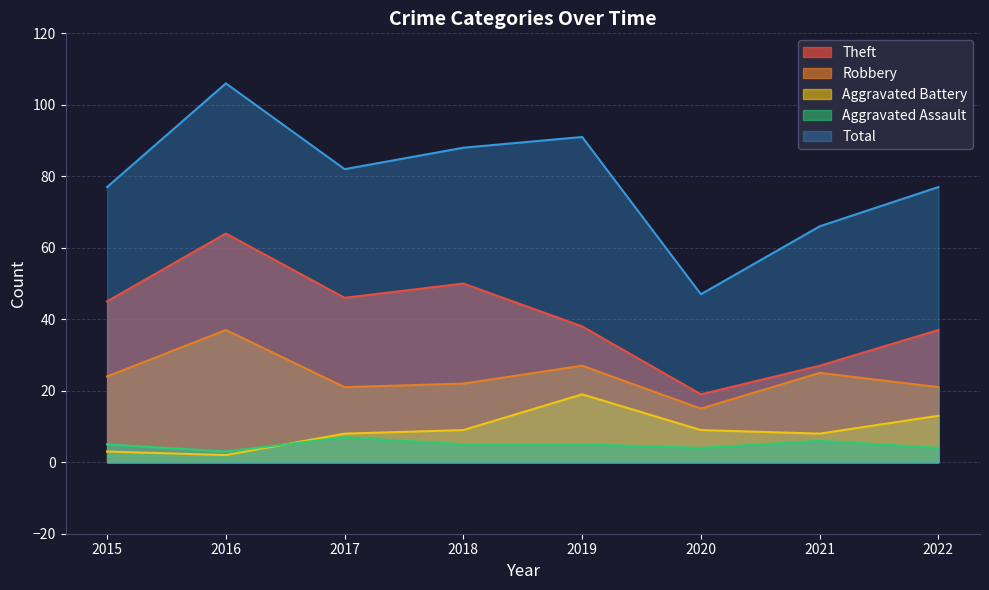

At 2015, list the series in order from largest to smallest.

Total, Theft, Robbery, Aggravated Assault, Aggravated Battery